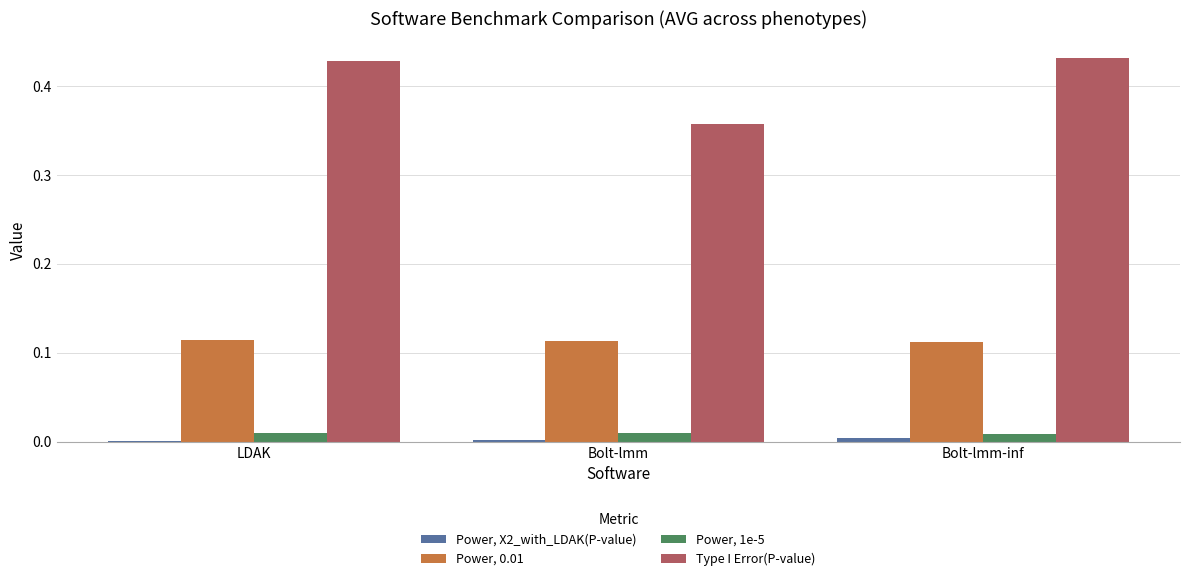

What is the sum of all Type I Error(P-value) values?

1.2